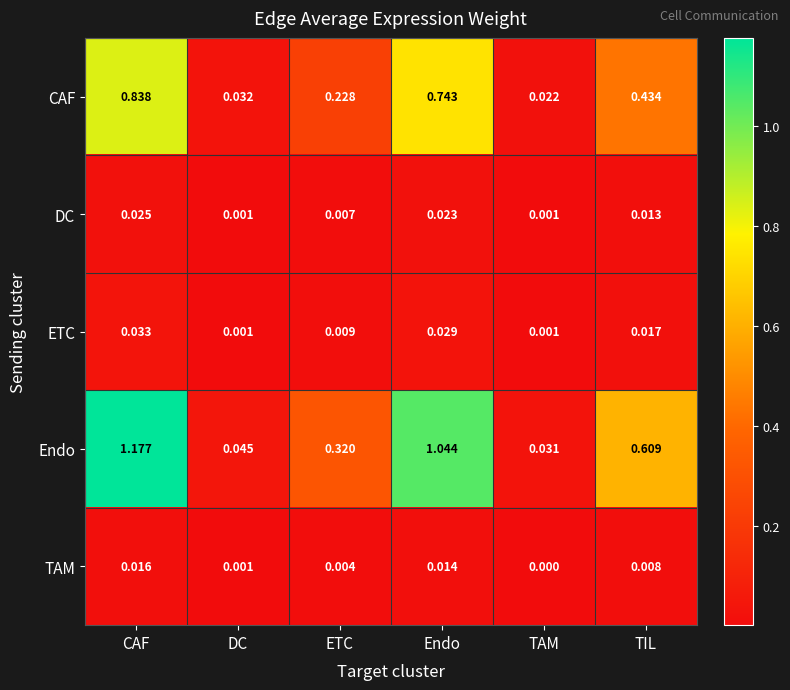

Rank the series by their maximum value, from highest to lowest.

Endo, CAF, ETC, DC, TAM